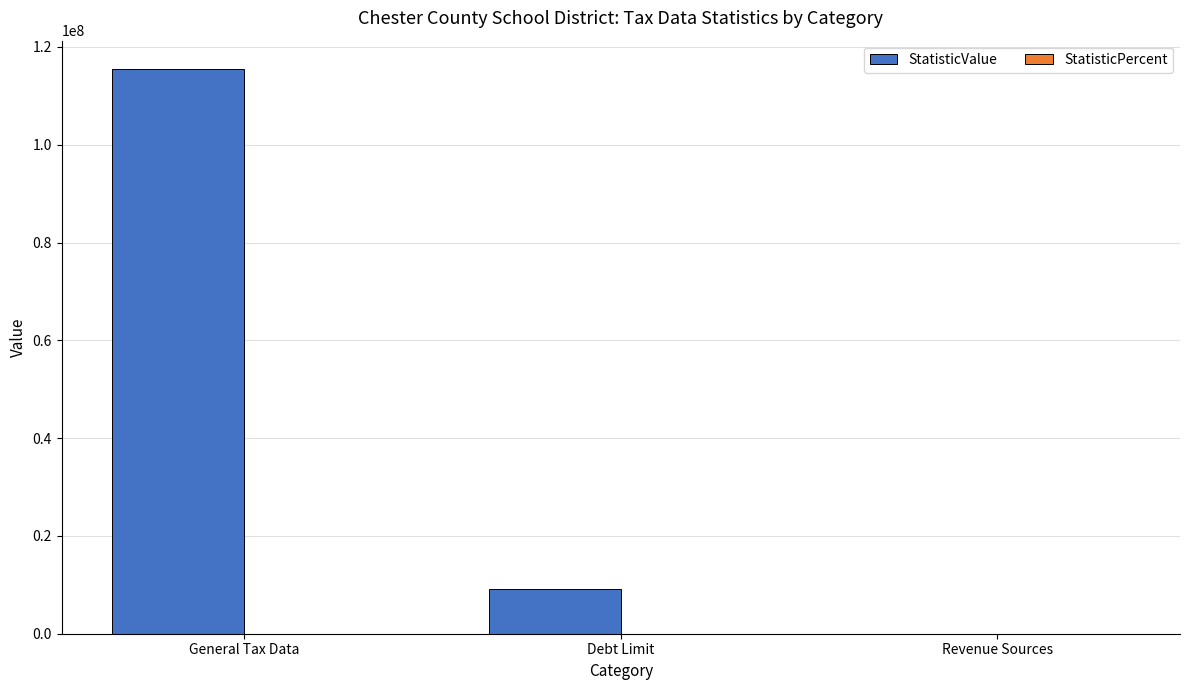

At which category is the sum across all series the highest?

General Tax Data